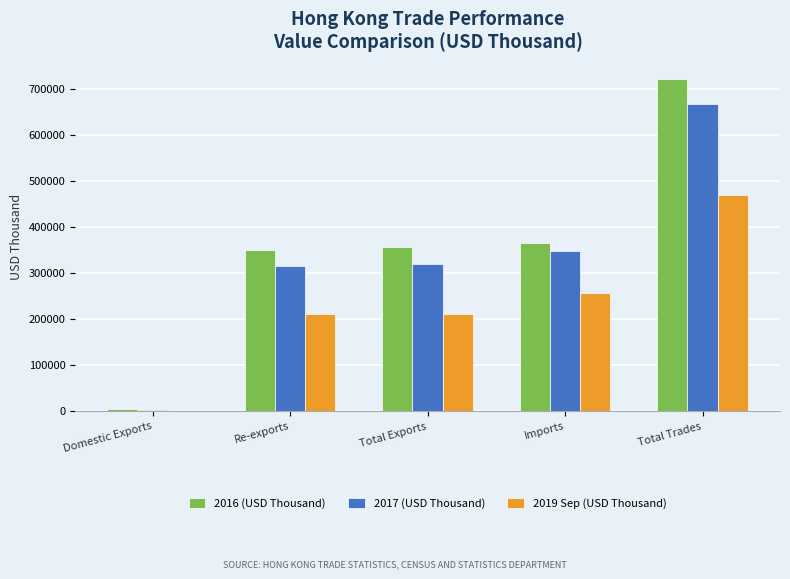

What is the sum of all 2016 (USD Thousand) values?

1802593.4